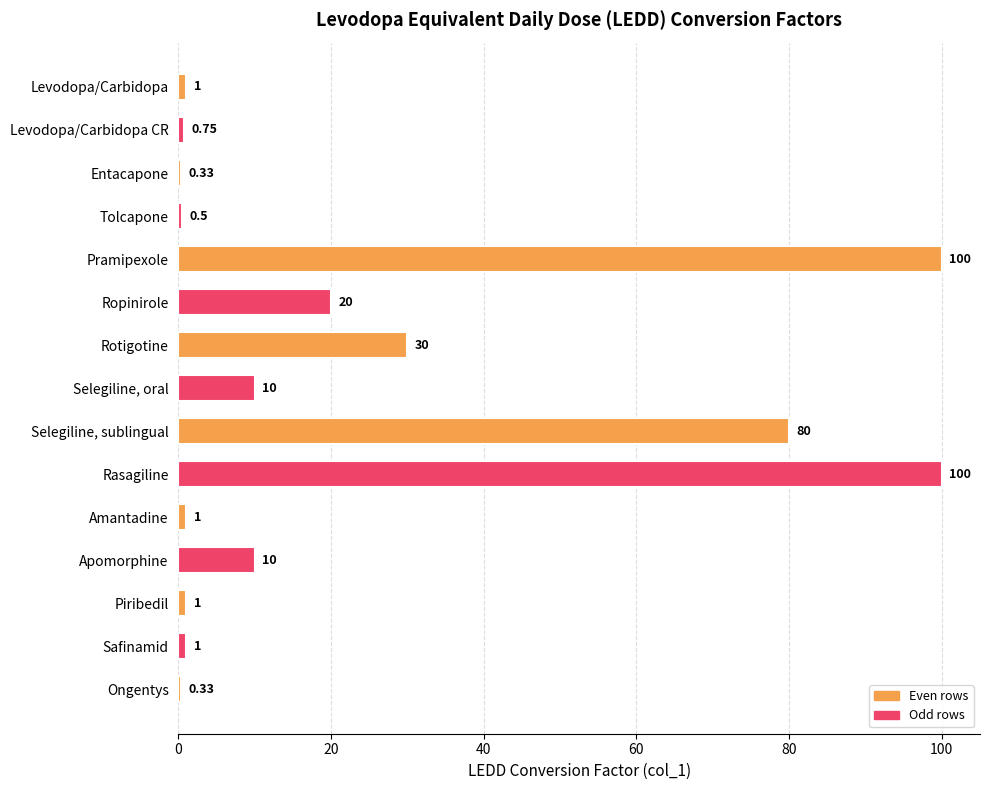

What is the sum of the values at Selegiline, sublingual and Ropinirole?

100.0